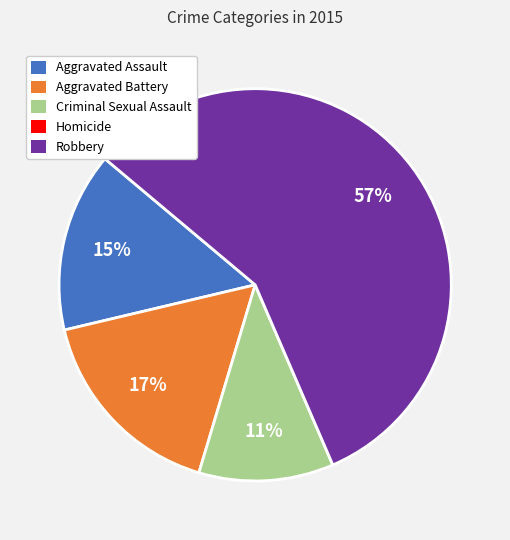

Does Robbery represent more than half of the total?

Yes